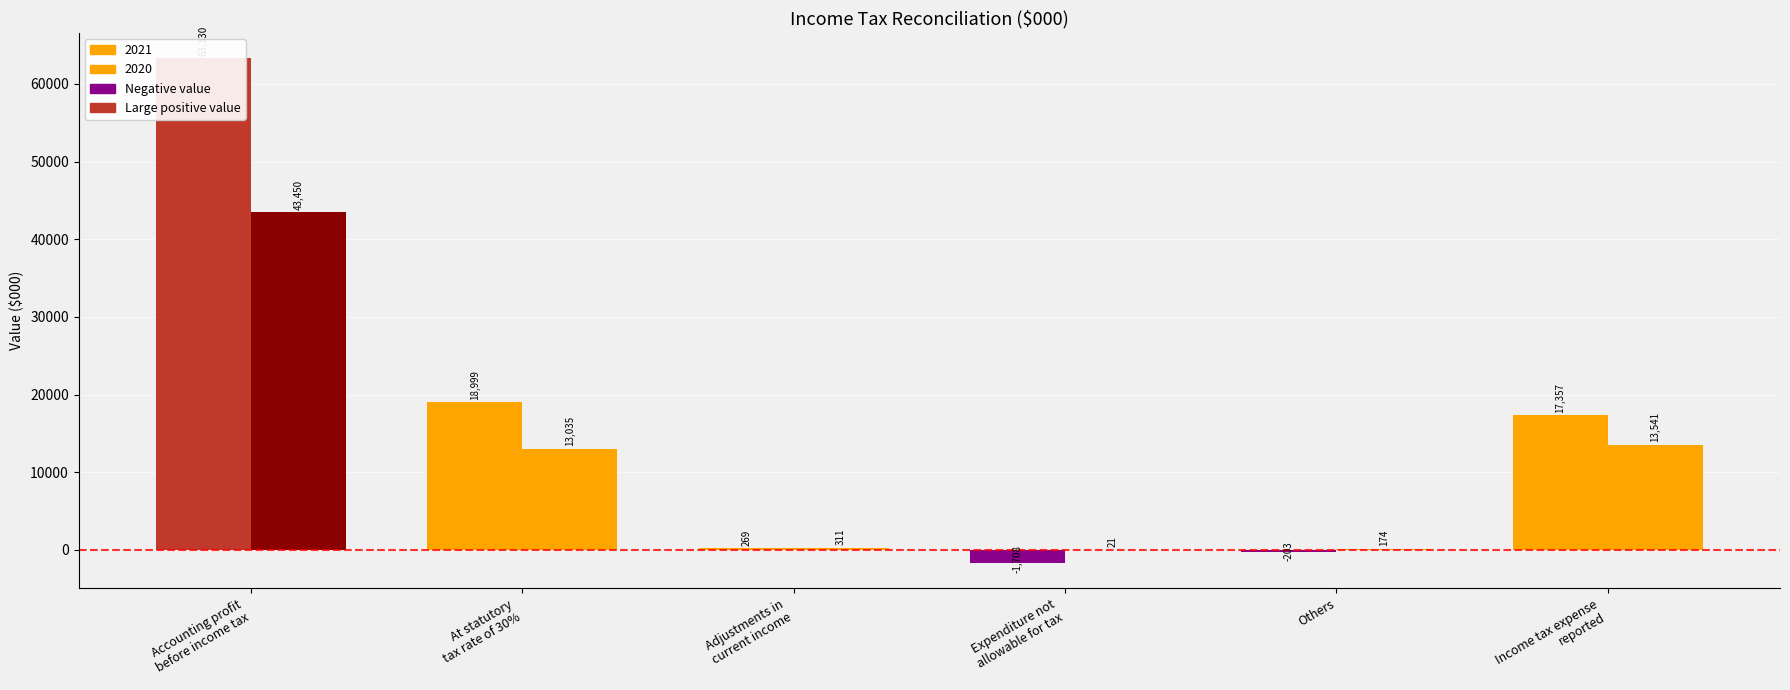

At which label does 2021 first exceed 17357?

Accounting profit before income tax